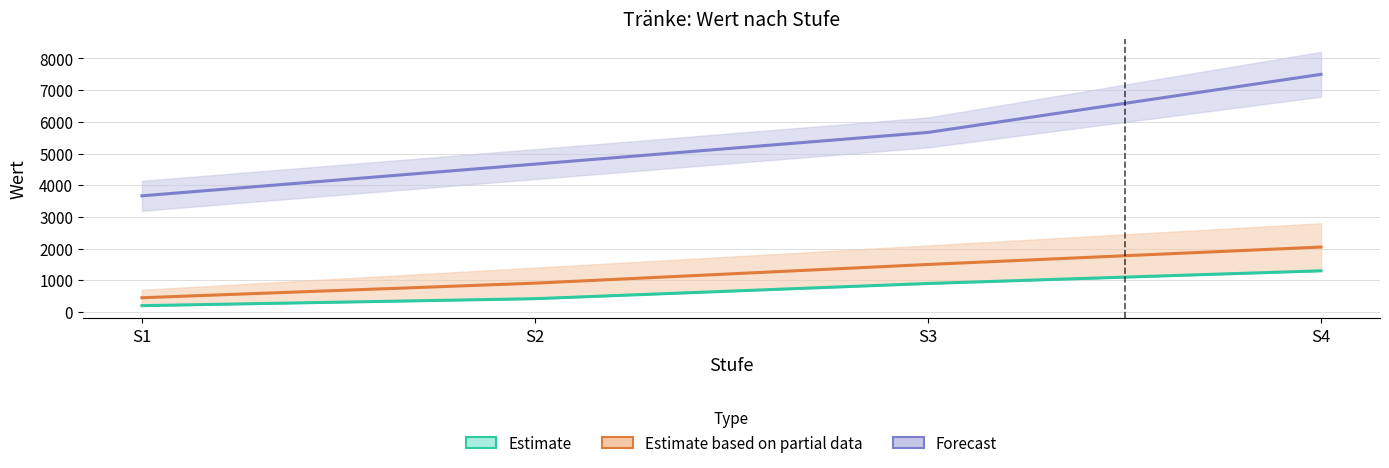

Which has a higher value, S2 or S3?

S3